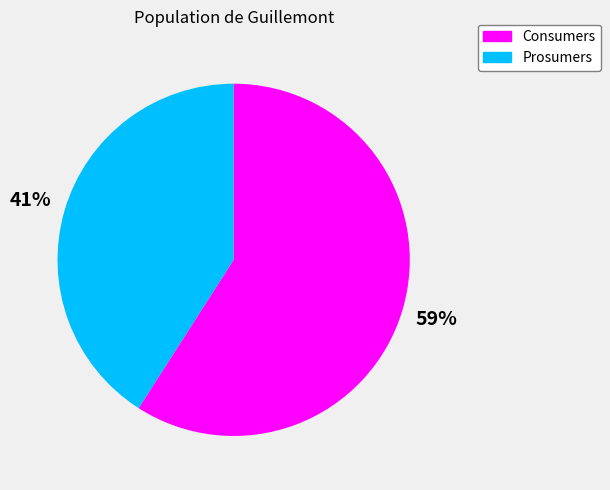

Rank the categories by value from lowest to highest.

Prosumers, Consumers